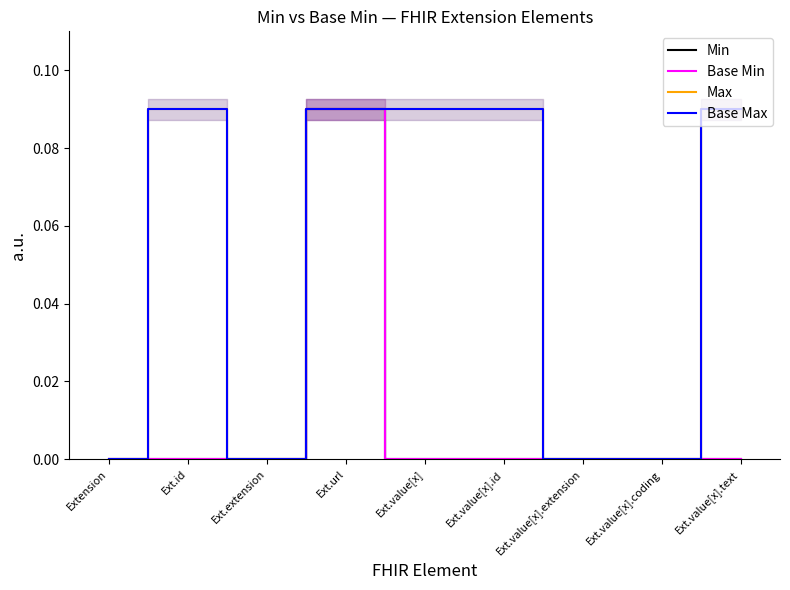

What is the label of the 5th point from the right?

Ext.value[x]